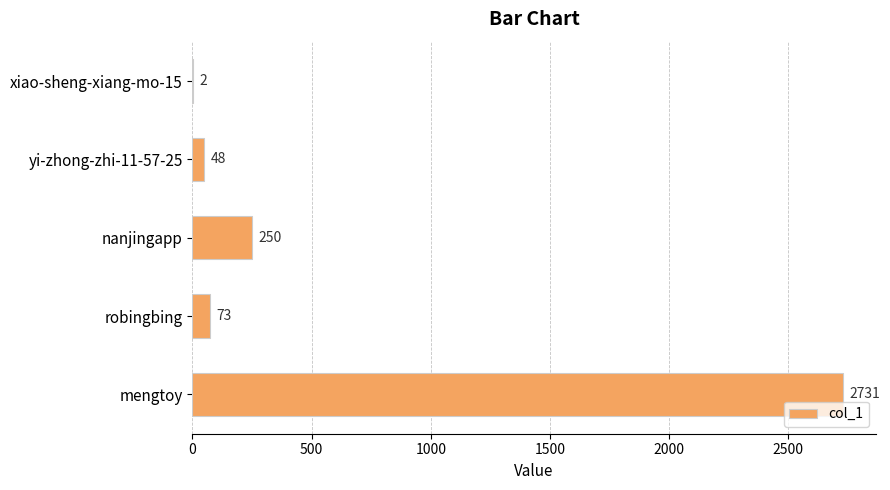

What is the maximum value shown in the chart?

2731